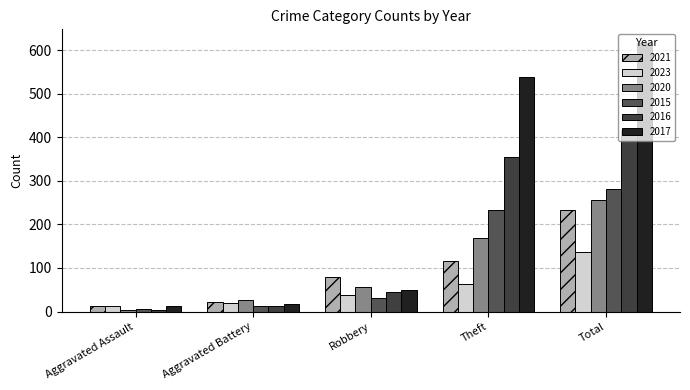

Which category has the highest value in the 2017 series?

Total